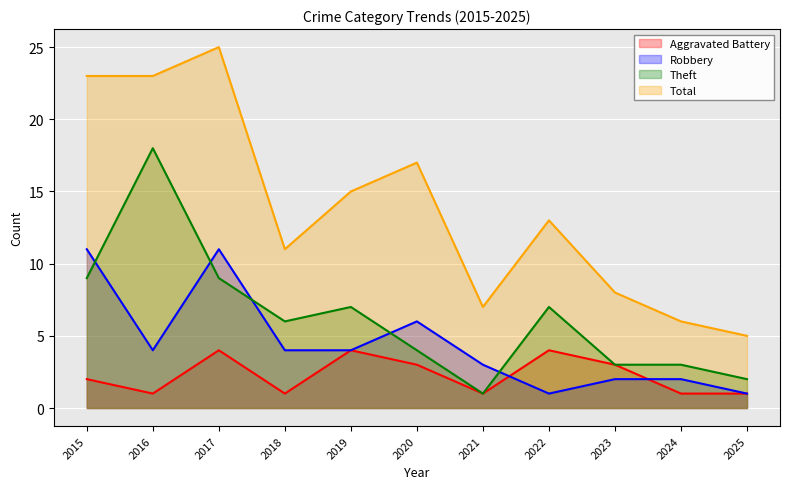

Is the value of Total at 2024 greater than the value of Theft at 2022?

No